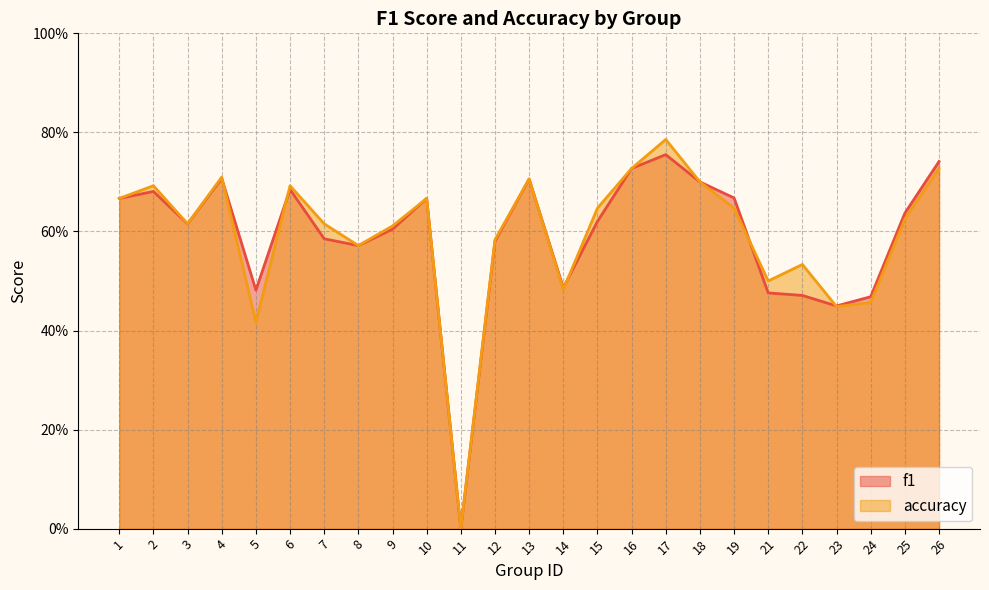

Rank the series by their maximum value, from lowest to highest.

f1, accuracy